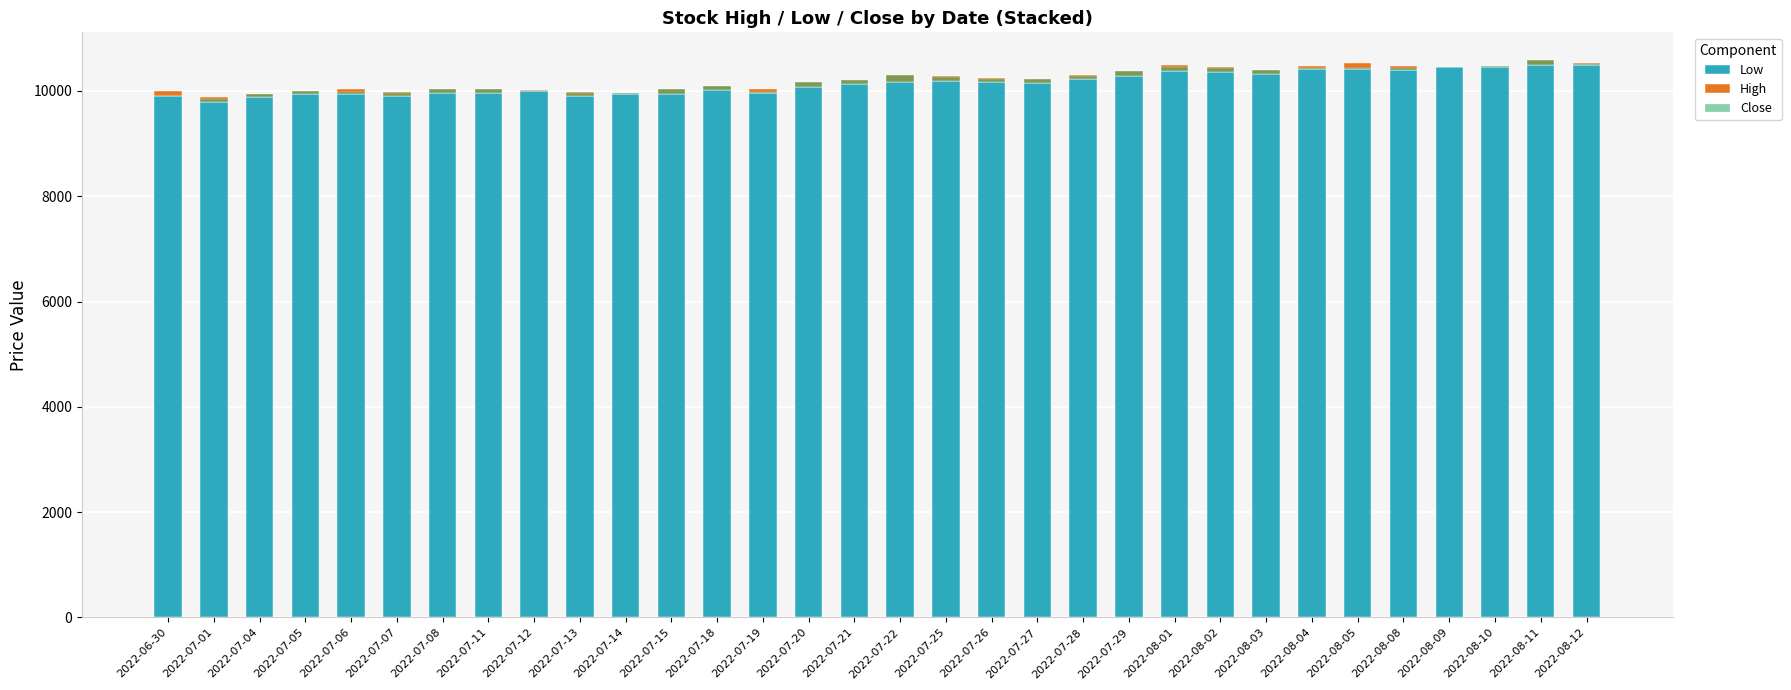

How many bars are there in each group?

3